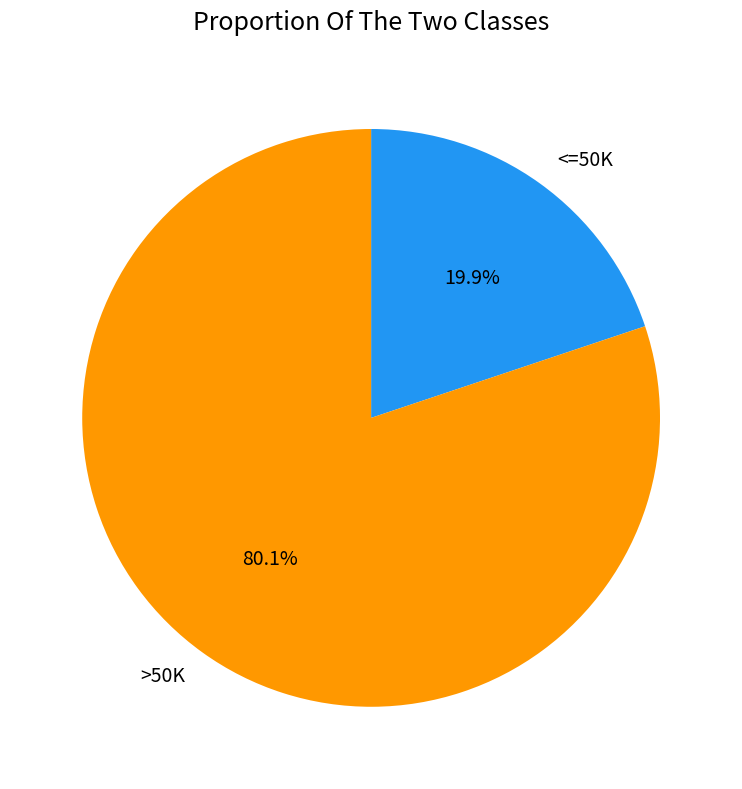

Which slice is the smallest?

<=50K